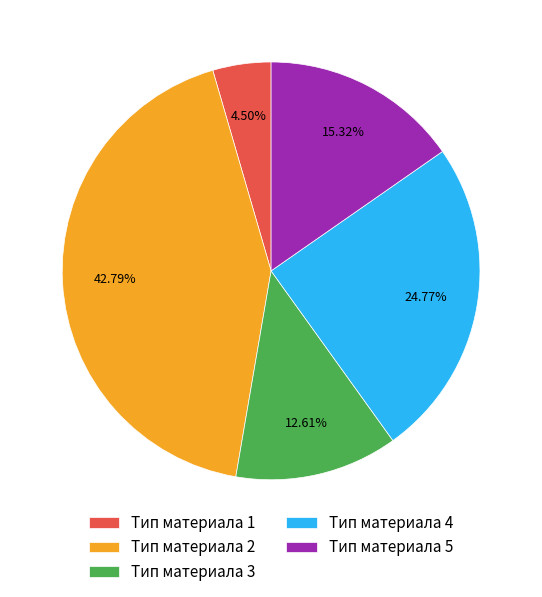

Which category has the smallest portion of the pie?

Тип материала 1